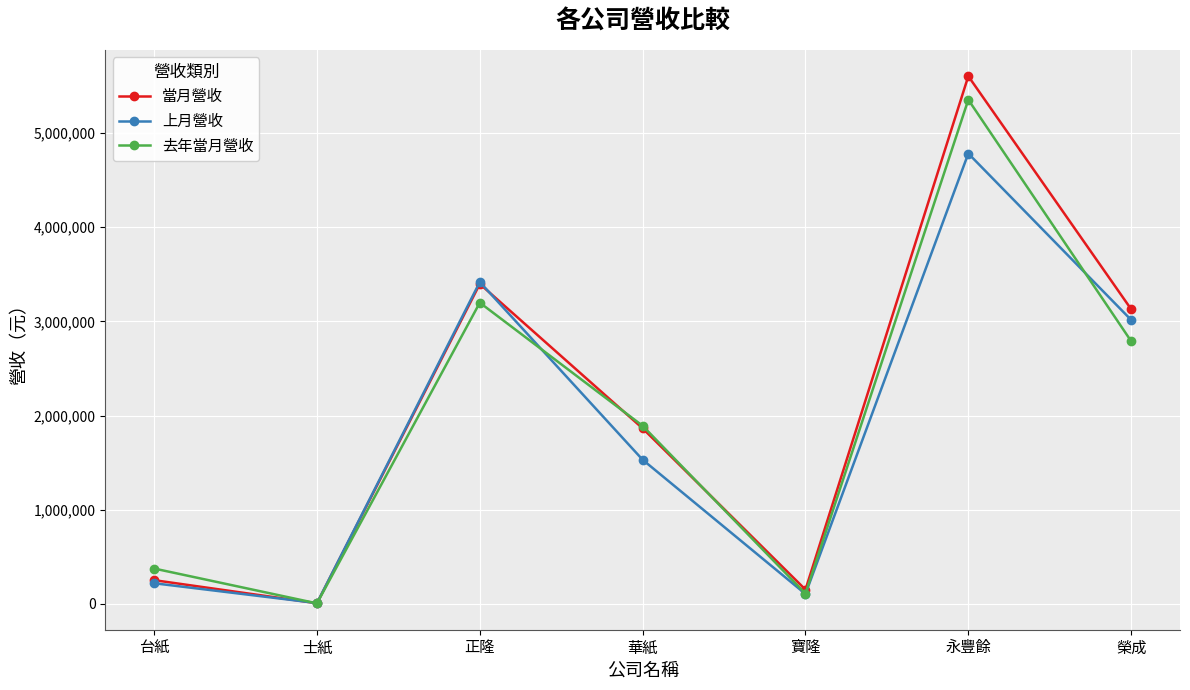

Count the number of categories in the chart.

7